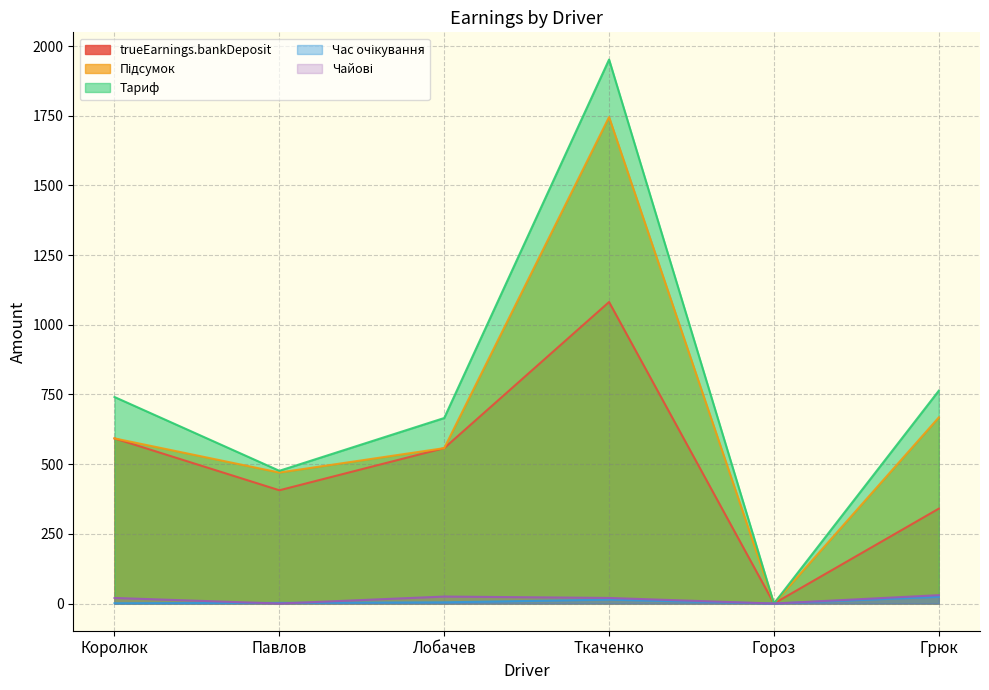

Which category has the highest value across all series?

Ткаченко